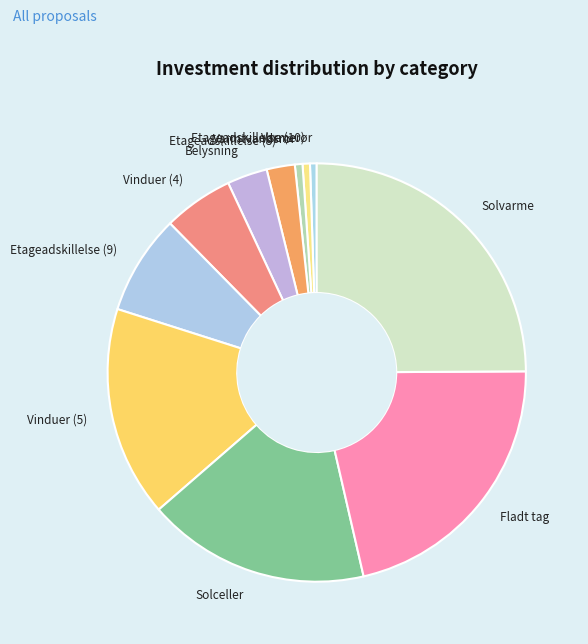

Is there a majority slice in this chart?

No